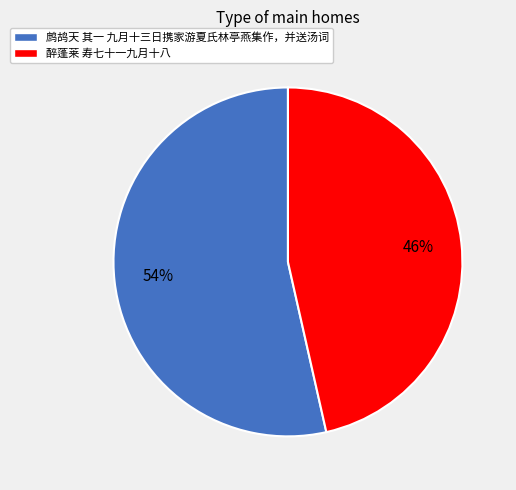

To the nearest percent, what percentage of the pie is 醉蓬莱 寿七十一九月十八?

46%